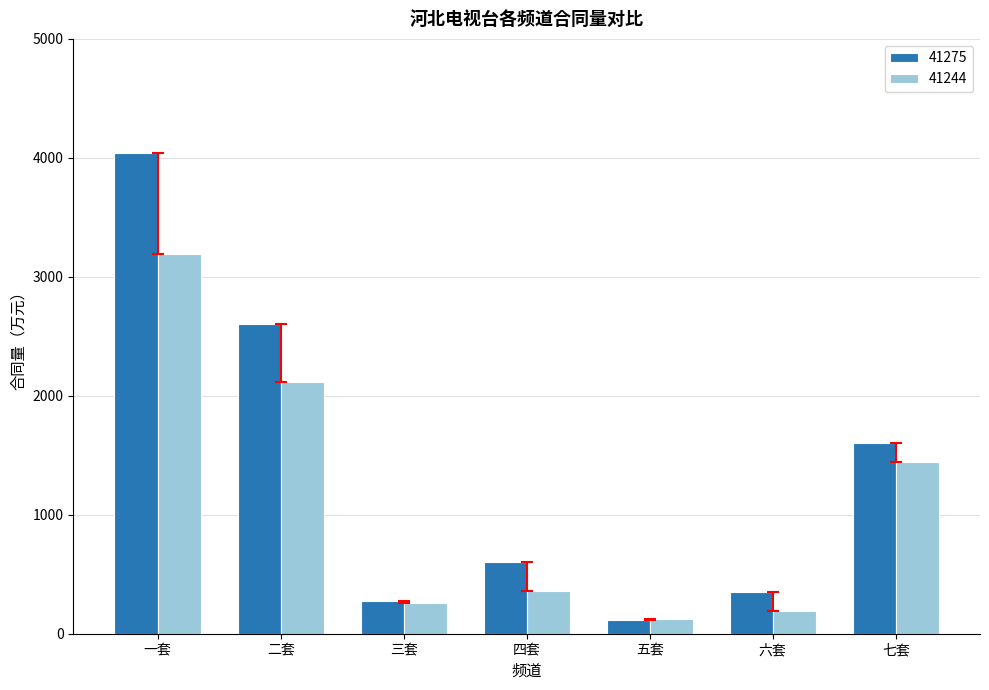

How many bars are there in each group?

2